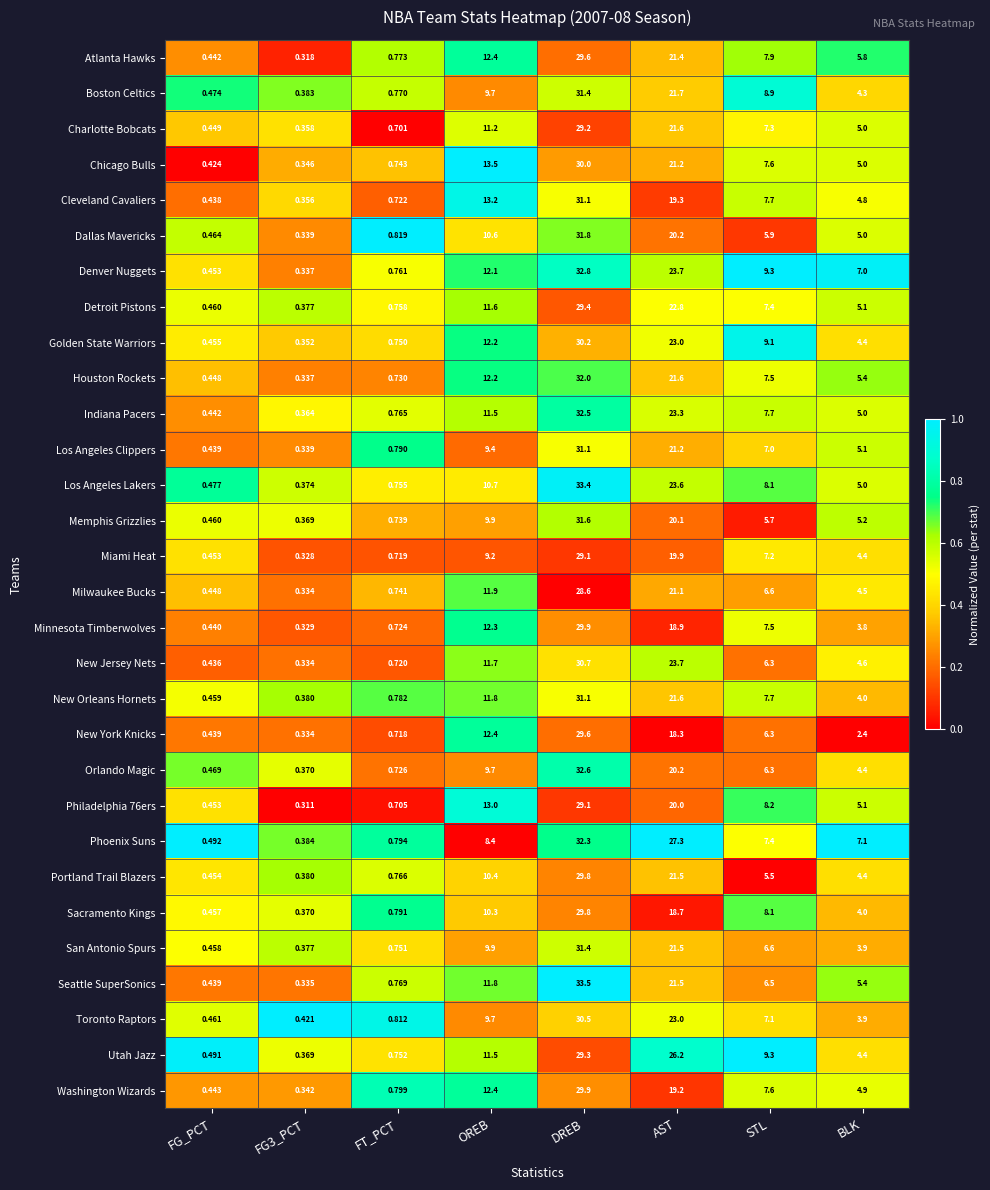

At which category is the sum across all series the highest?

DREB